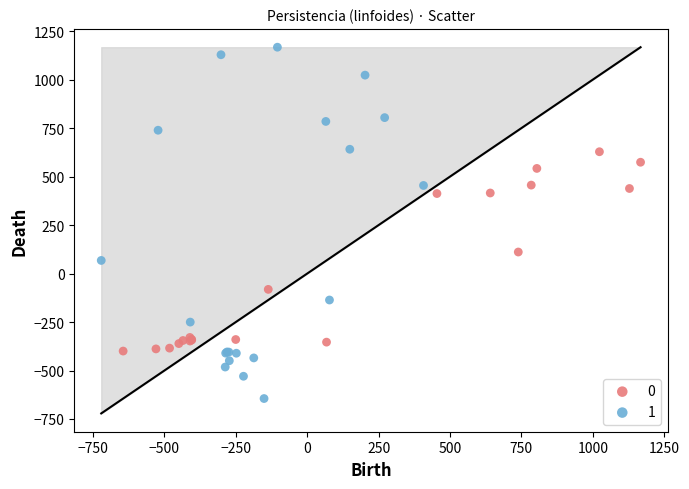

What are all the series names shown in the legend?

0, 1